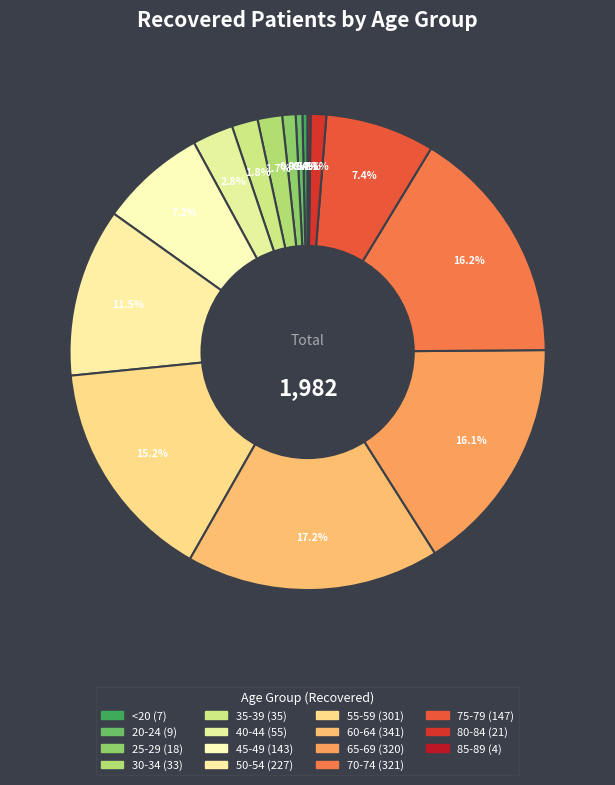

Is there any slice that represents more than half of the pie?

No